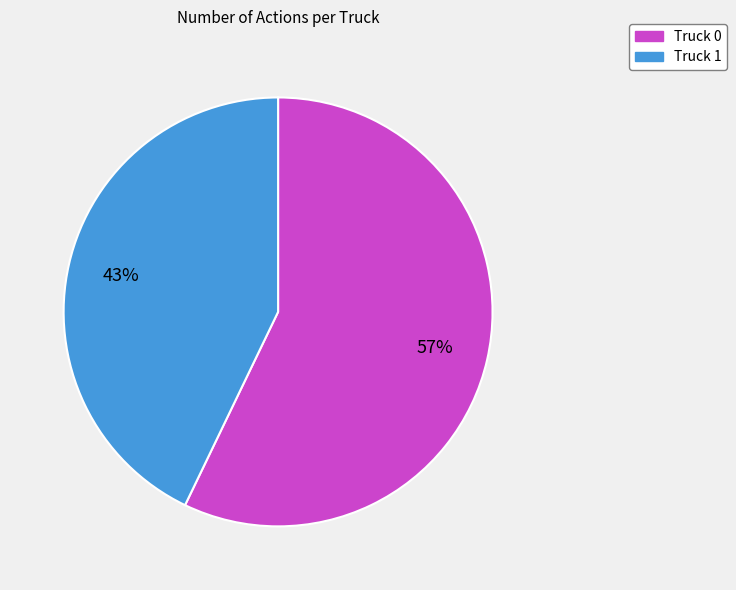

Is the sum of Truck 1 and Truck 0 greater than half?

Yes